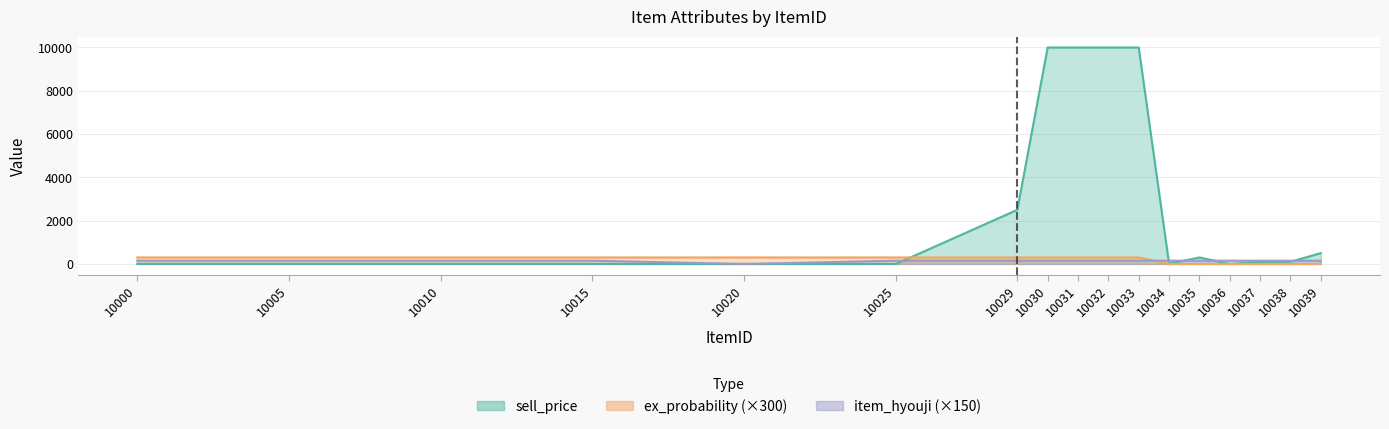

Which has a higher value, 10000 or 10031?

10031